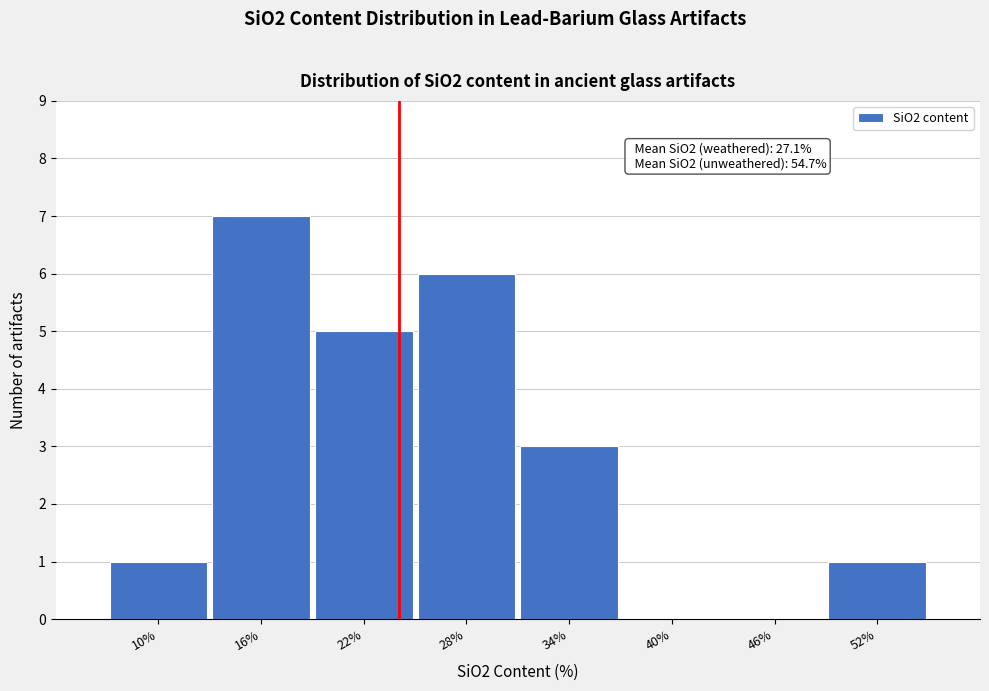

Reading left to right, transcribe all the data shown in this chart.

10%=1	16%=7	22%=5	28%=6	34%=3	40%=0	46%=0	52%=1